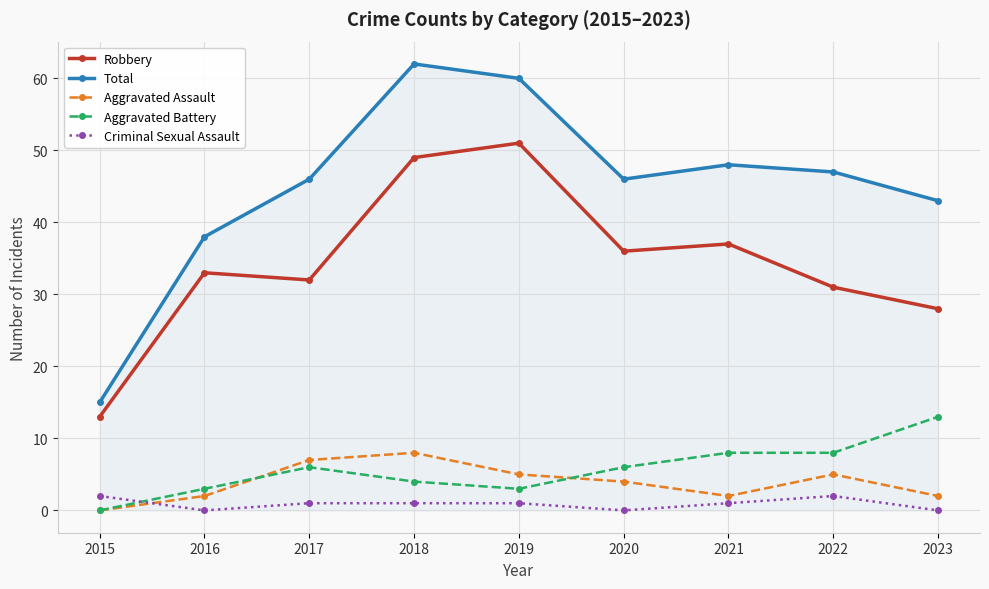

How many data points in Aggravated Battery are less than 6?

4